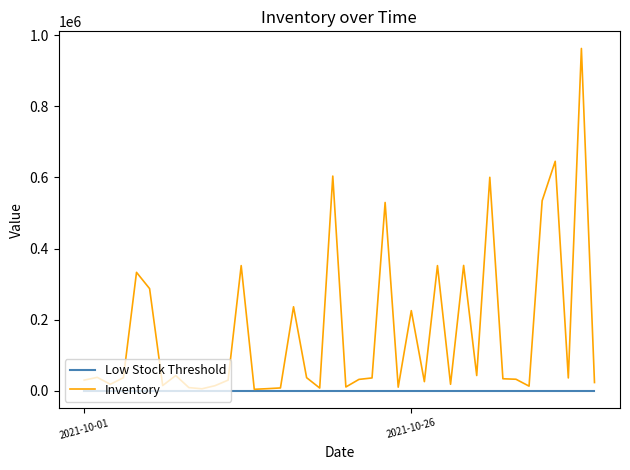

Rank the series by their average value, from highest to lowest.

Inventory, Low Stock Threshold